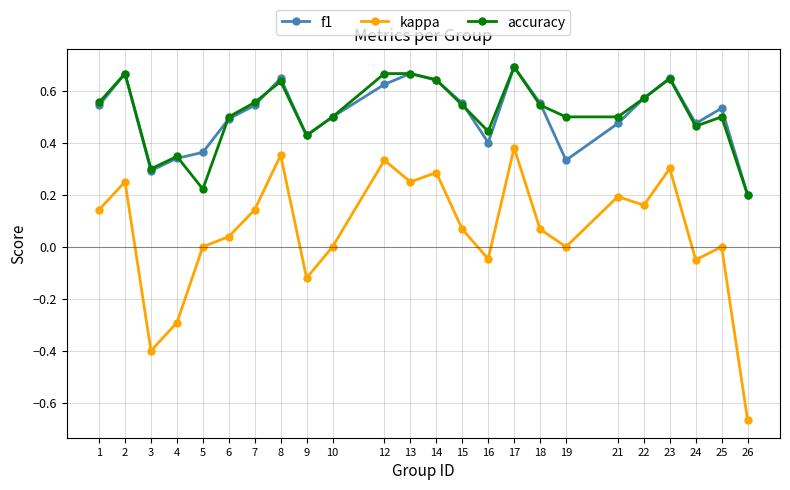

True or false: f1 has a value of 0.9 at 12.

False